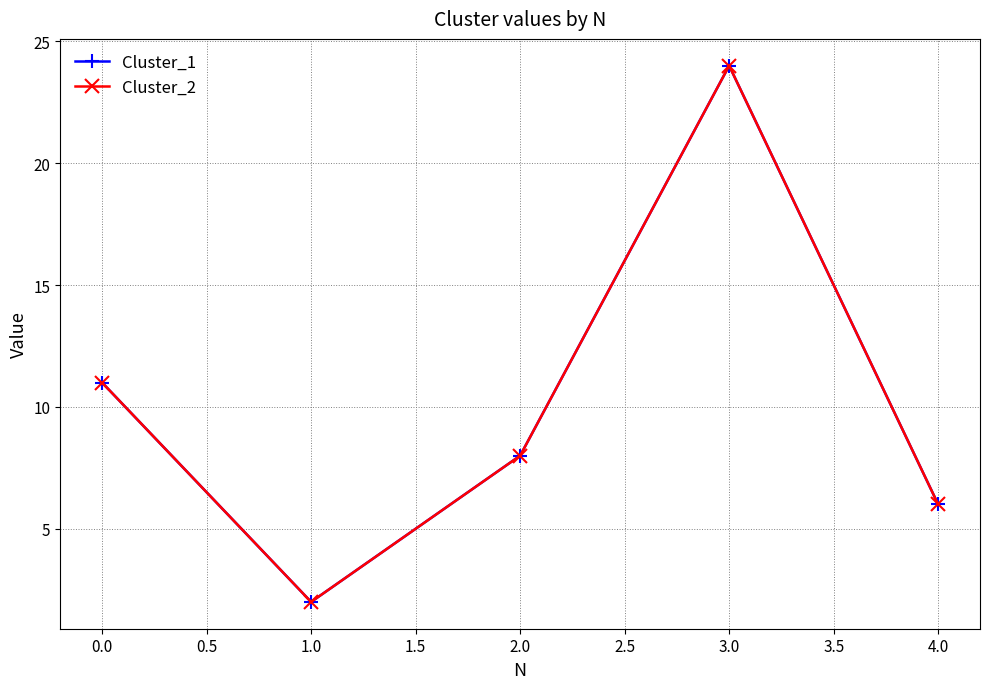

Does the chart have visible grid lines?

Yes